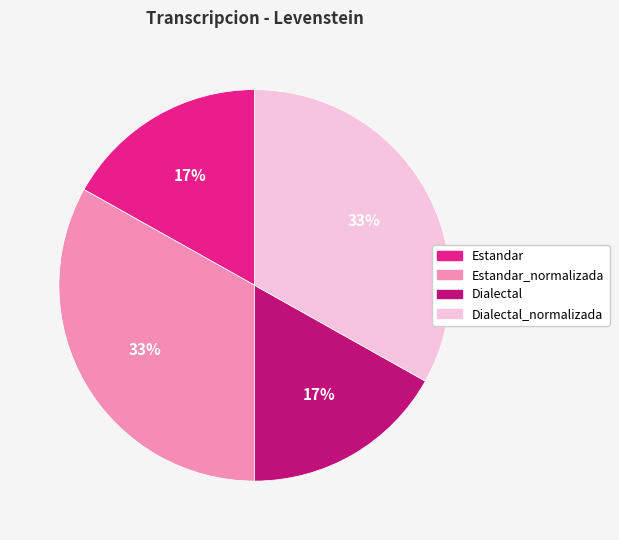

To the nearest percent, what is the average slice percentage?

25%